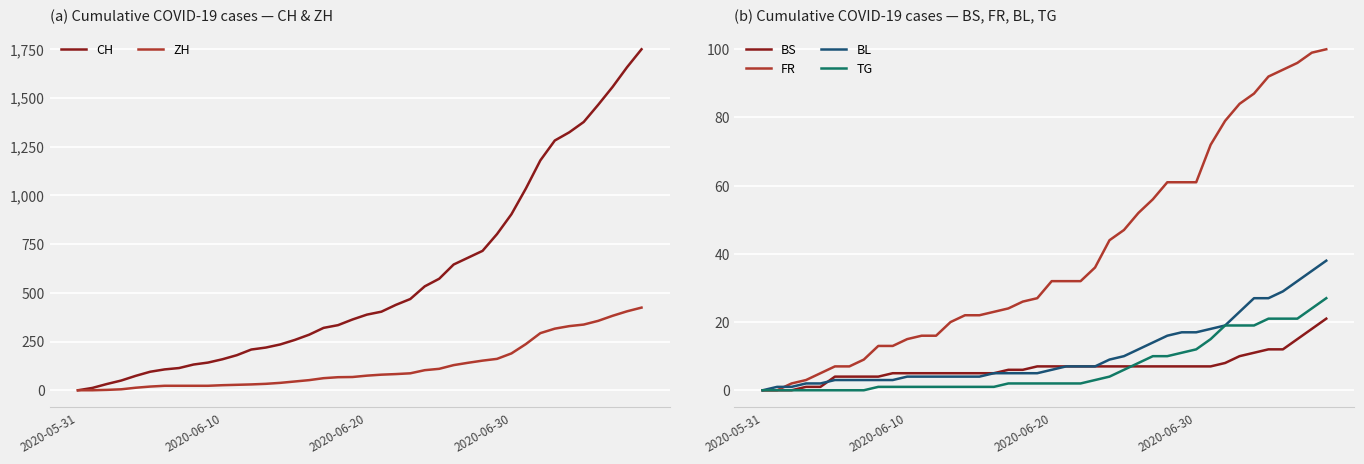

What are all the series names shown in the legend?

CH, ZH, BS, FR, BL, TG